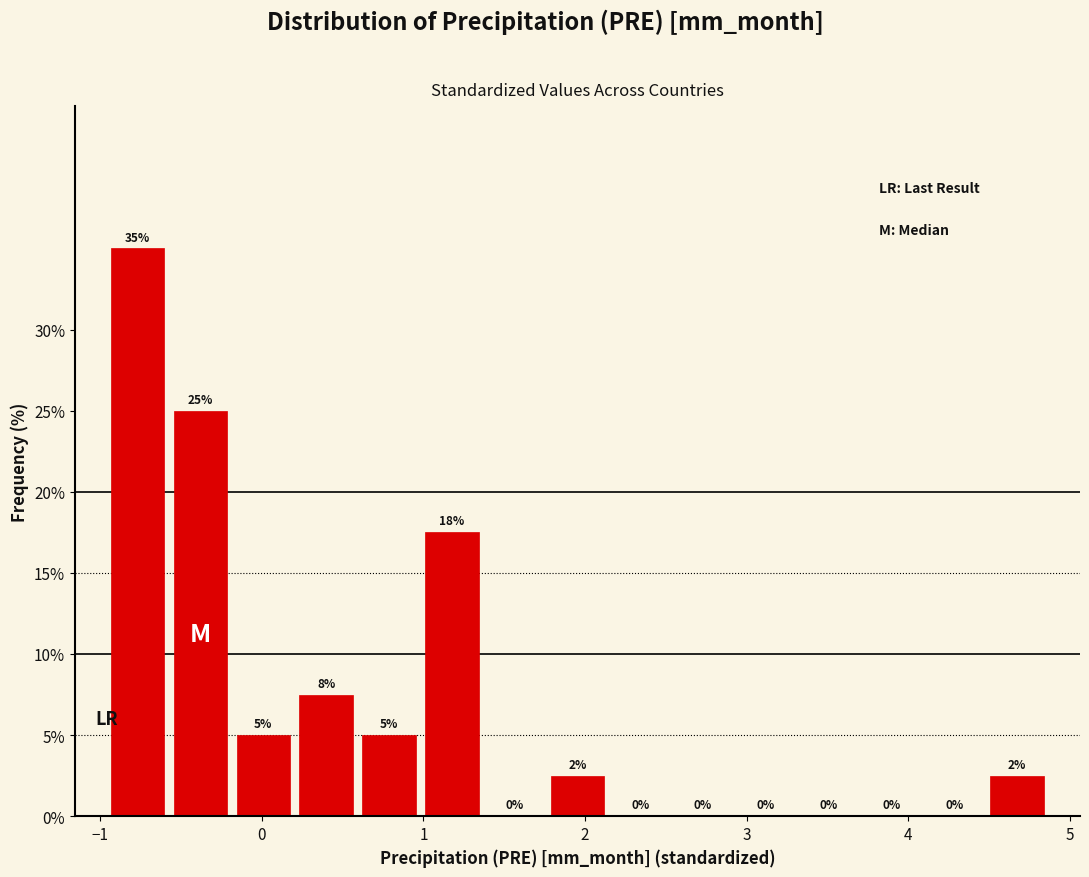

Read against the x-axis, roughly where is the centre of the tallest bar?

-0.8